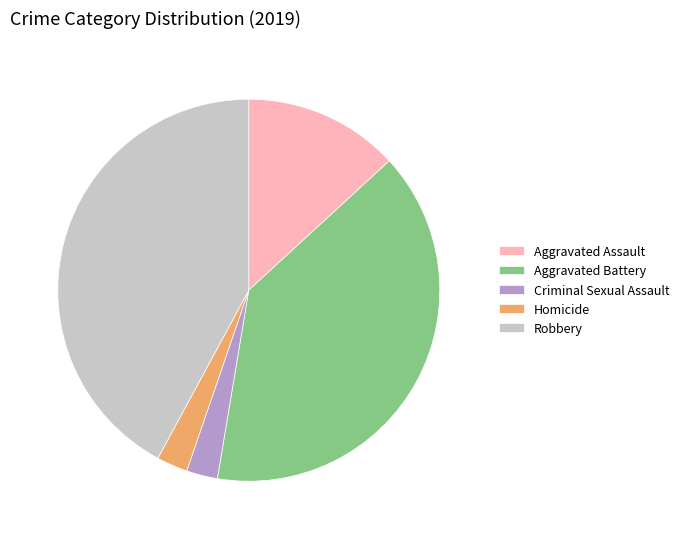

Approximately how many times larger is the value at Aggravated Battery compared to Criminal Sexual Assault?

15.0